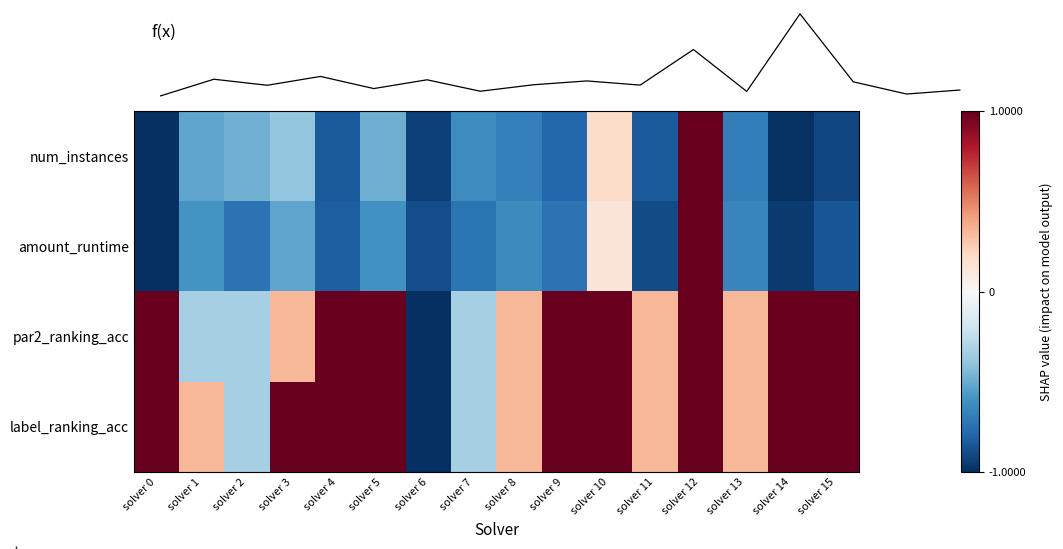

What is the minimum value shown in the chart?

-1.0